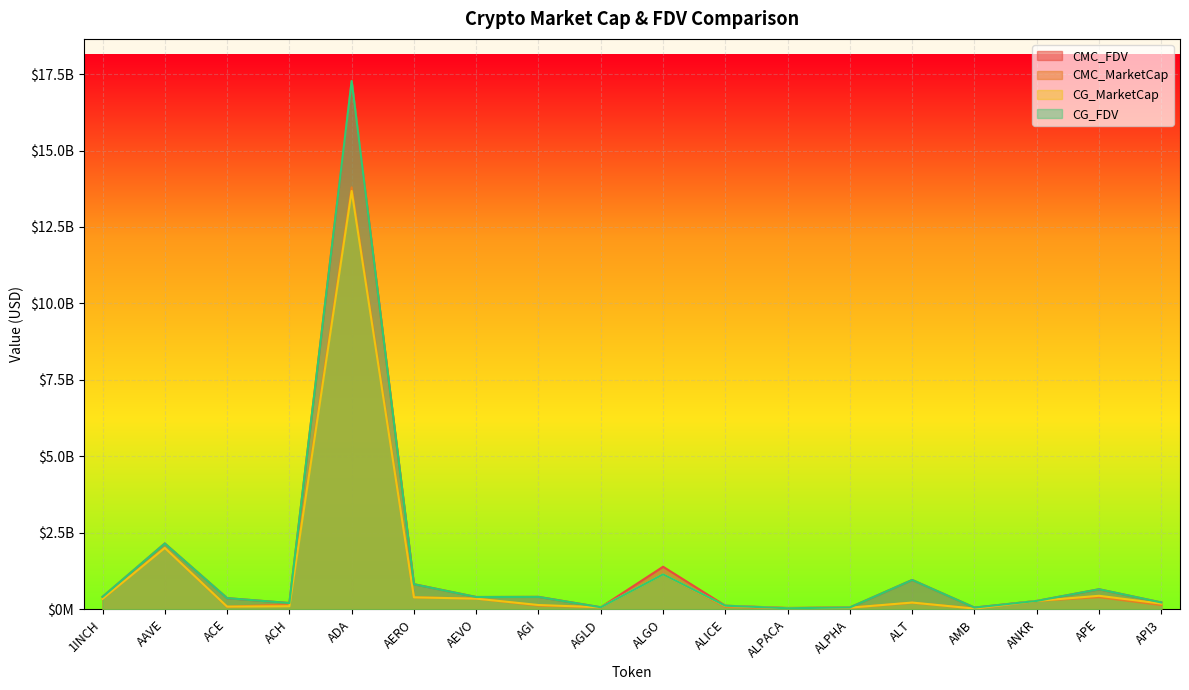

How many lines are shown in the chart?

4